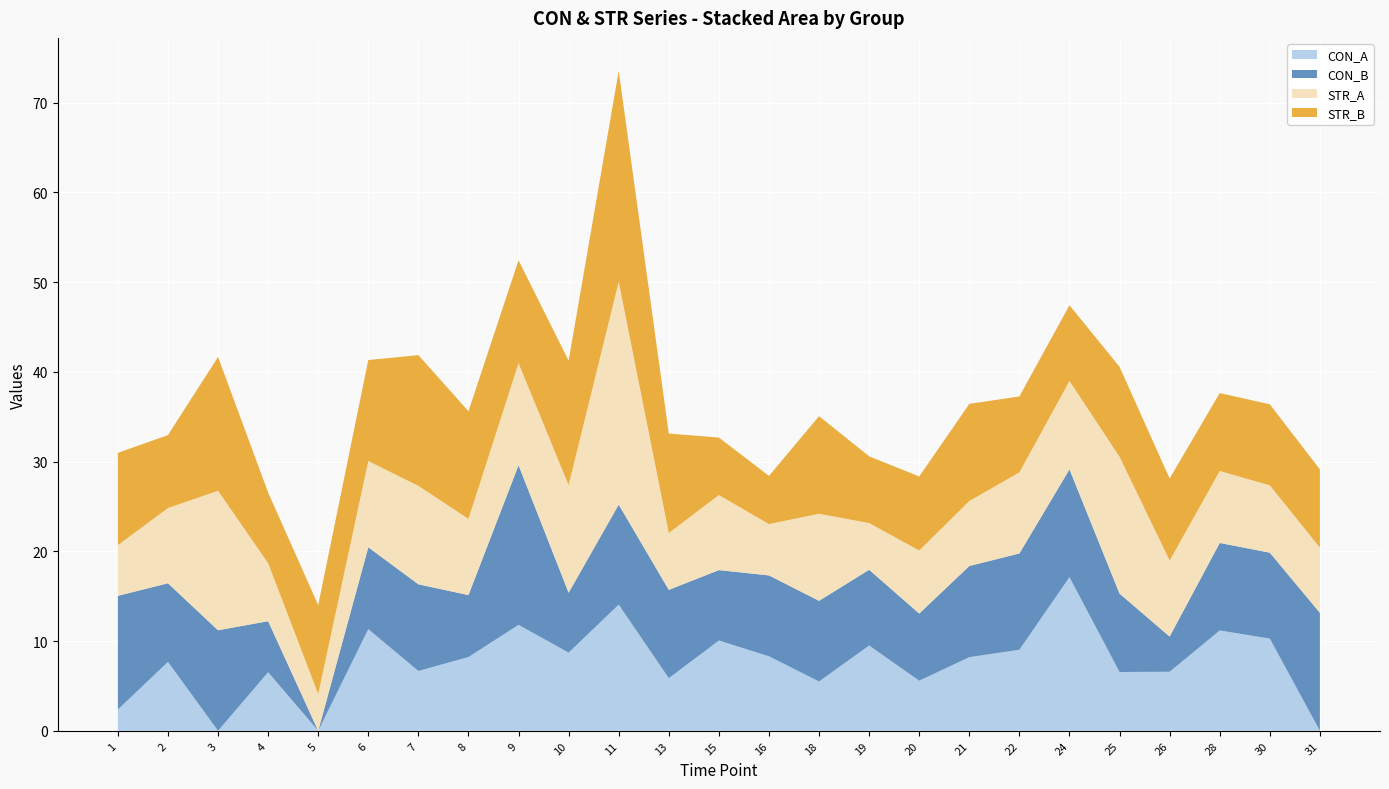

Reading left to right, list all the values displayed in this chart.

CON_A: 2.4	7.7	0.0	6.5	0.0	11.3	6.7	8.2	11.8	8.7	14.1	5.9	10.1	8.3	5.5	9.5	5.6	8.2	9.0	17.1	6.6	6.6	11.2	10.3	0.0
CON_B: 12.7	8.8	11.2	5.7	0.0	9.1	9.7	6.9	17.8	6.7	11.1	9.8	7.8	9.0	9.0	8.4	7.5	10.2	10.7	12.0	8.7	3.9	9.8	9.6	13.1
STR_A: 5.7	8.4	15.5	6.5	4.1	9.6	11.0	8.5	11.4	12.0	24.8	6.3	8.4	5.7	9.7	5.2	7.0	7.2	9.0	9.8	15.2	8.5	8.0	7.5	7.3
STR_B: 10.3	8.1	14.9	7.9	9.9	11.3	14.6	12.0	11.5	13.9	23.5	11.1	6.4	5.4	10.9	7.4	8.2	10.8	8.5	8.4	10.0	9.1	8.7	9.0	8.7